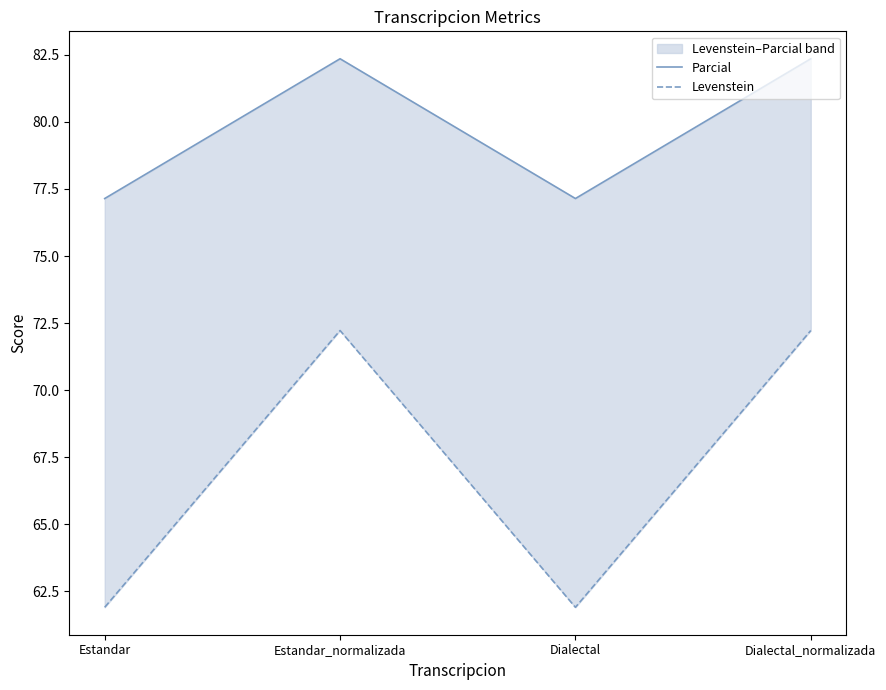

Which category has the lowest value in the Parcial series?

Estandar